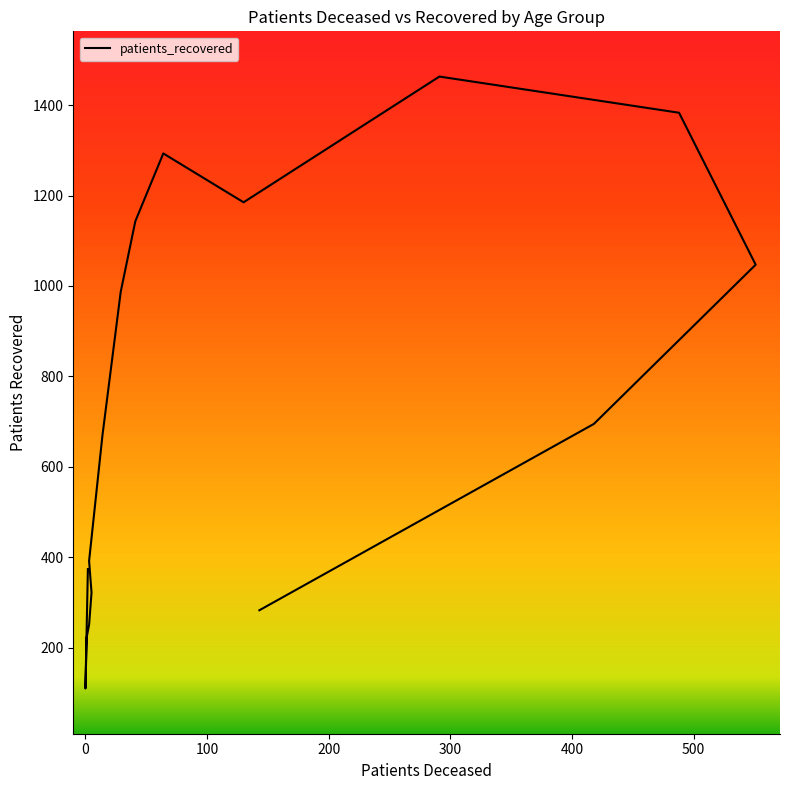

How many lines are shown in the chart?

1